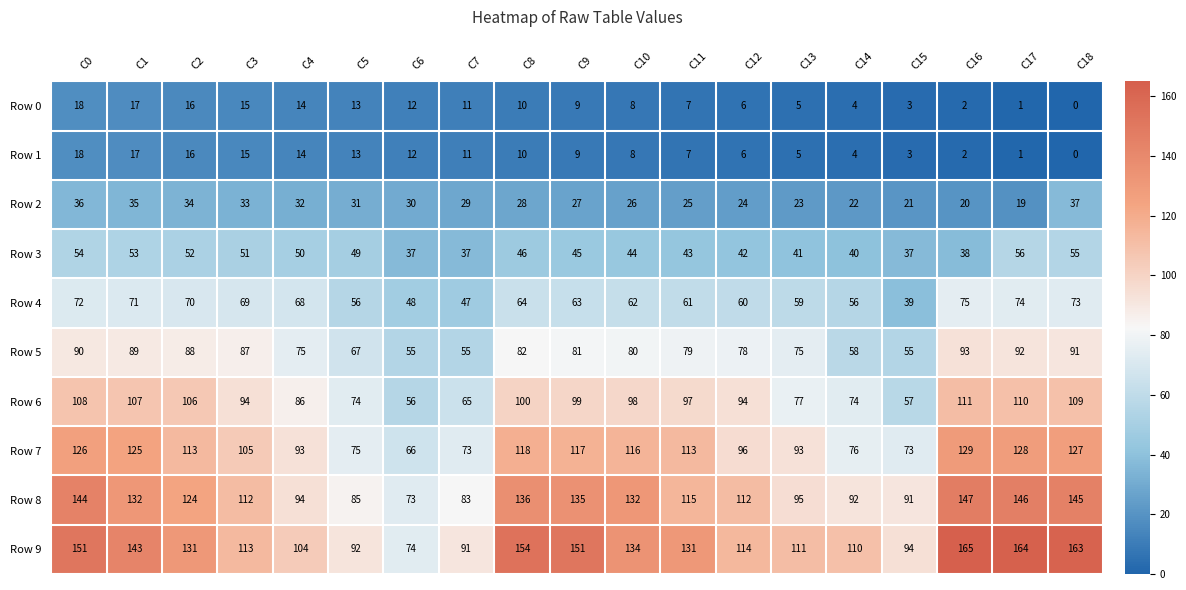

What is the average value of the Row 8 series?

115